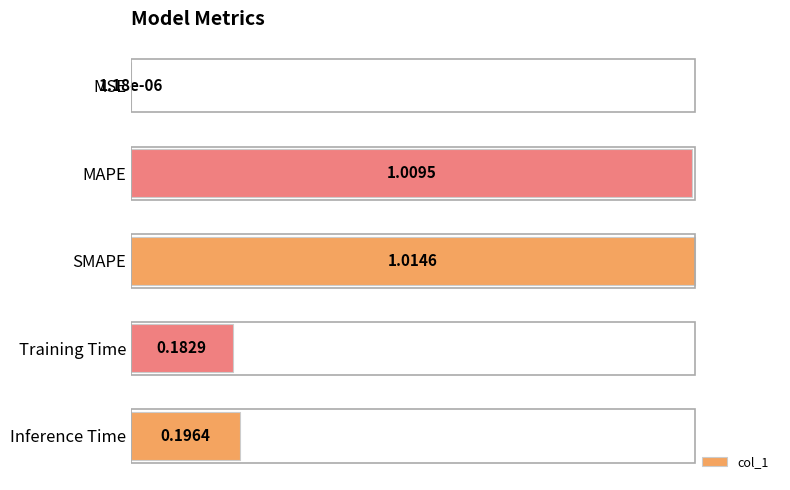

Which has a higher value, Training Time or MAPE?

MAPE